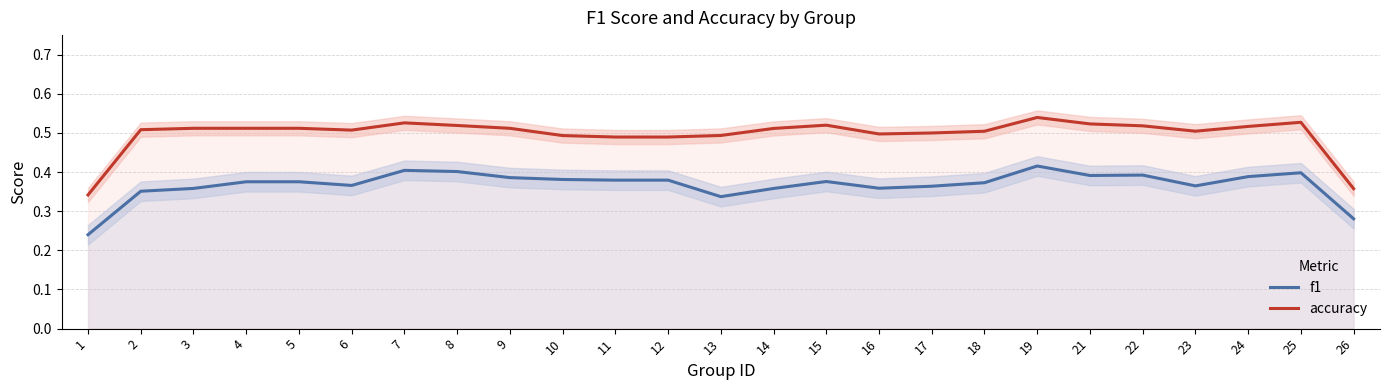

Rank the series by their maximum value, from lowest to highest.

f1, accuracy